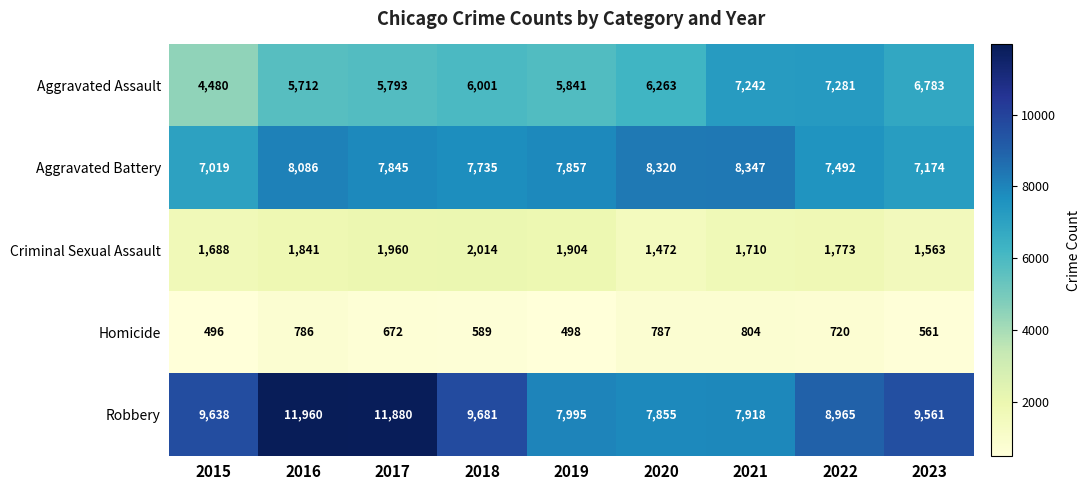

Rank the series at 2016 from lowest to highest value.

Homicide, Criminal Sexual Assault, Aggravated Assault, Aggravated Battery, Robbery